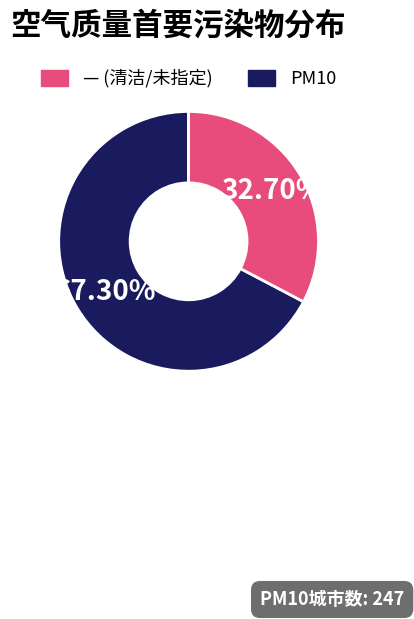

Does any single category account for the majority?

Yes